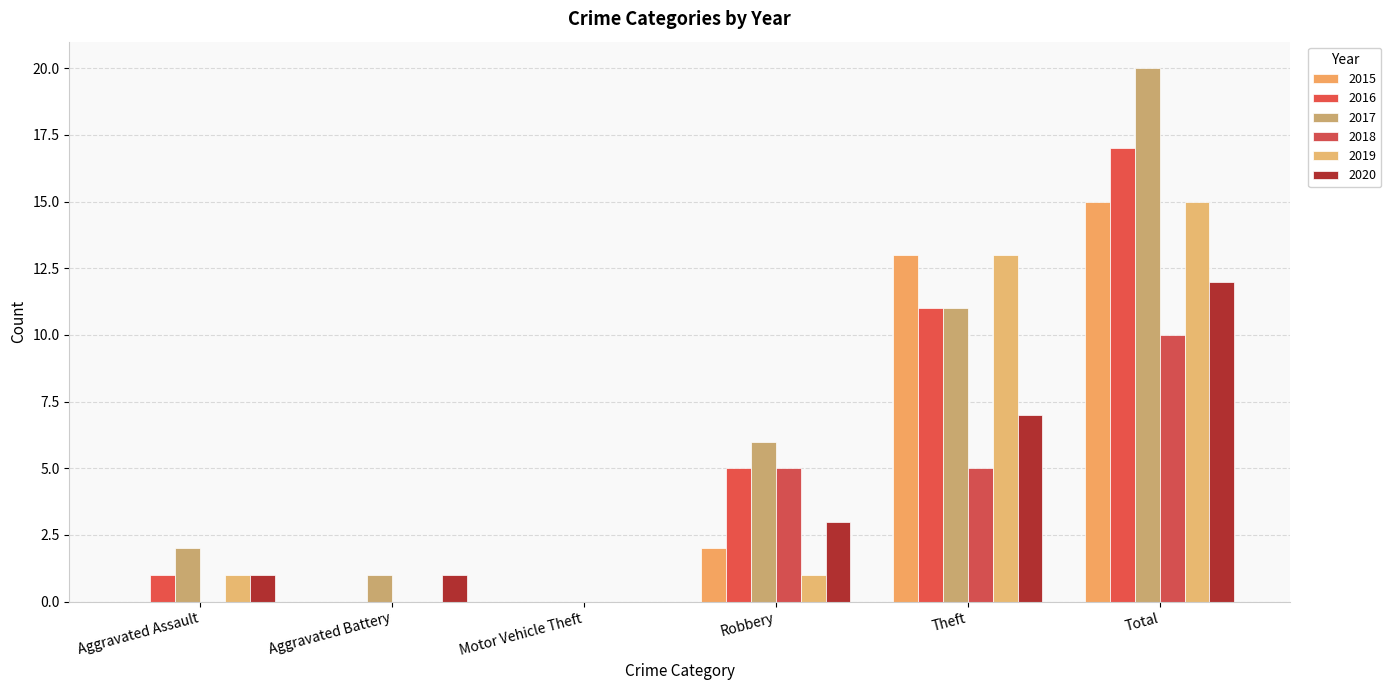

Reading left to right, extract all data points from this chart.

2015: 0	0	0	2	13	15
2016: 1	0	0	5	11	17
2017: 2	1	0	6	11	20
2018: 0	0	0	5	5	10
2019: 1	0	0	1	13	15
2020: 1	1	0	3	7	12